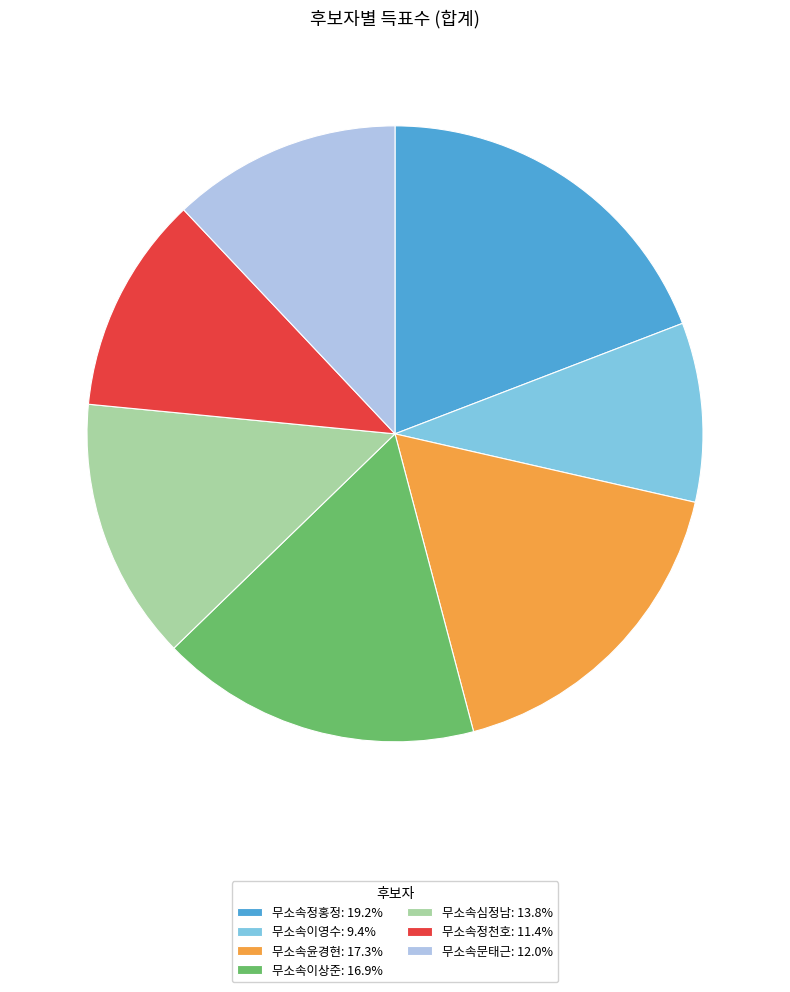

How many slices are in this pie chart?

7